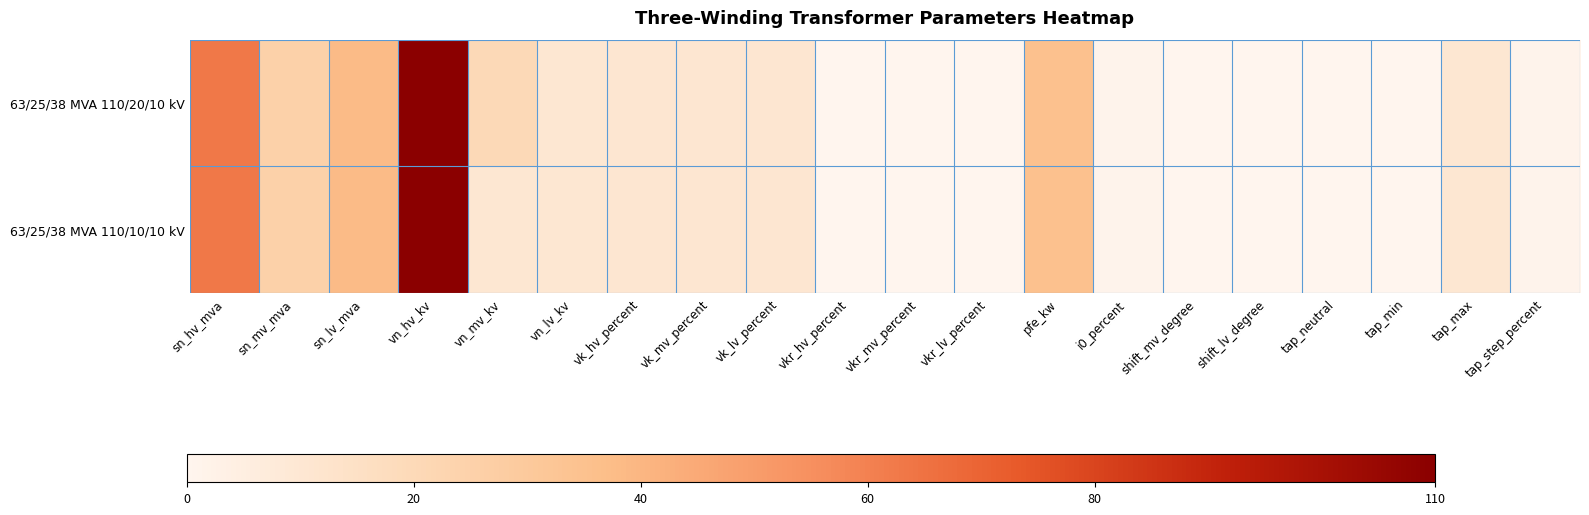

Between vn_lv_kv and vn_hv_kv, which is larger?

vn_hv_kv